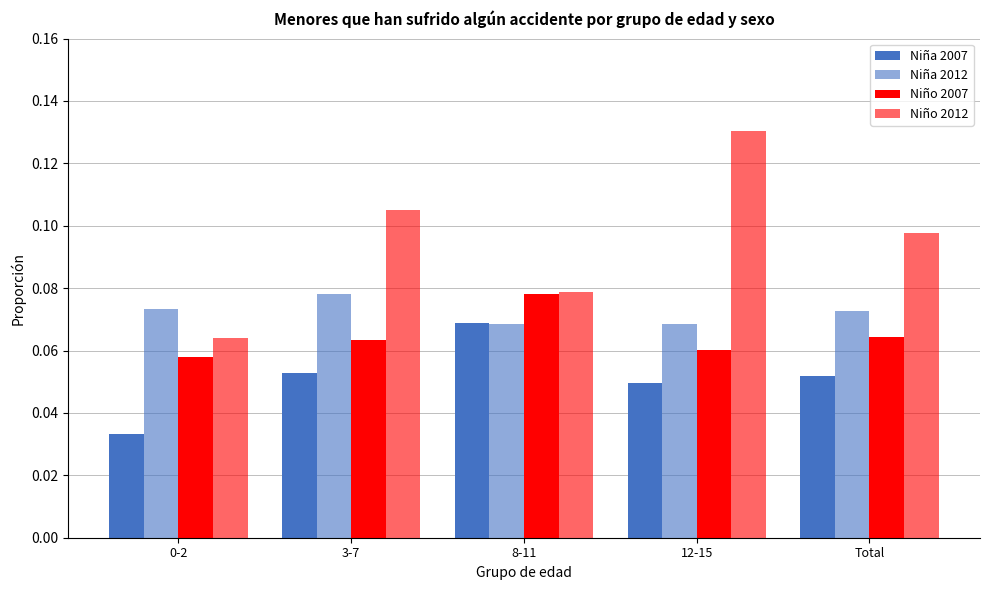

Rank the series by their average value, from highest to lowest.

Niño 2012, Niña 2012, Niño 2007, Niña 2007